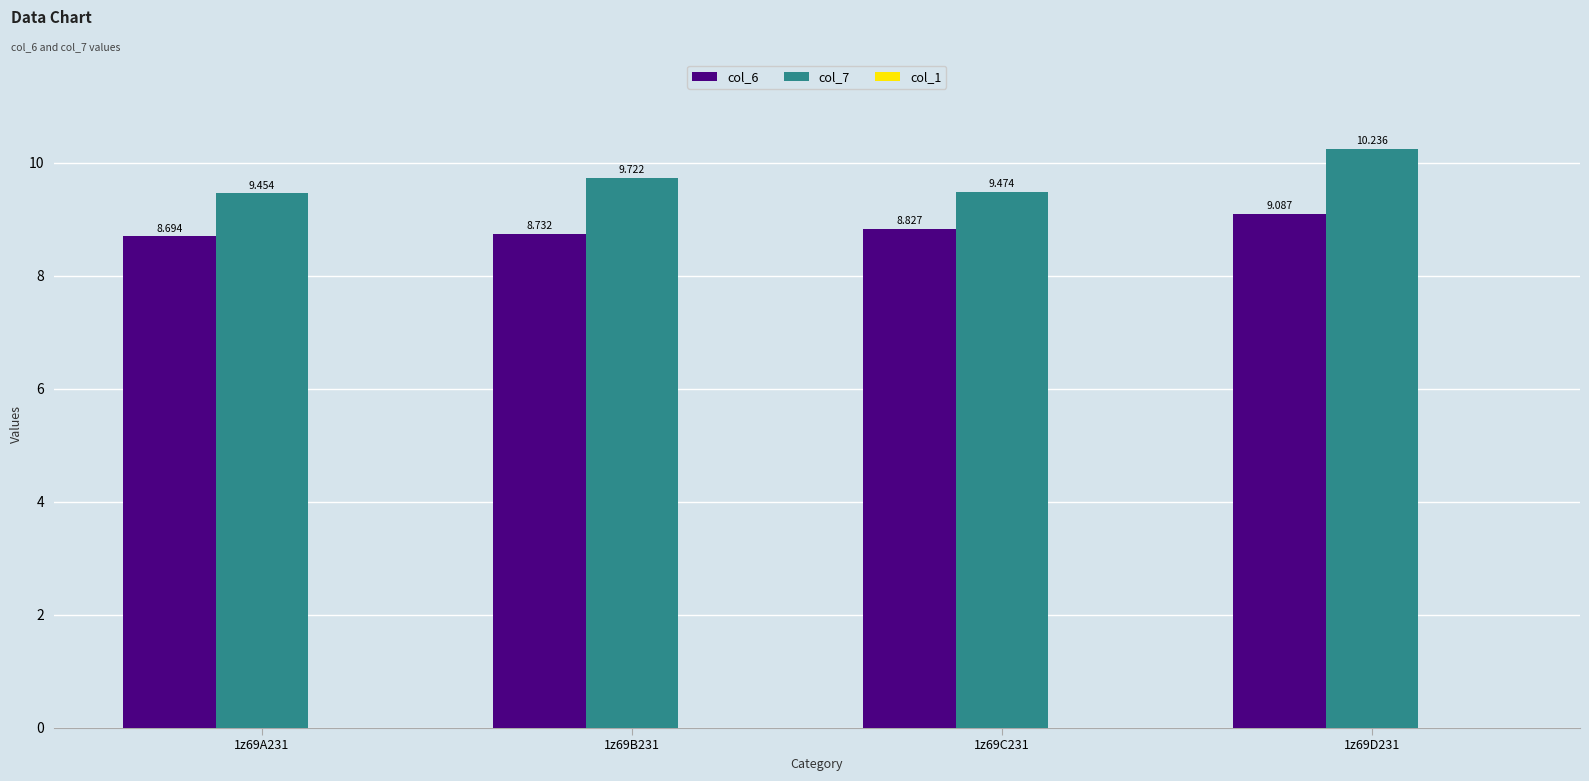

Is the value of col_6 at 1z69D231 greater than the value of col_7 at 1z69A231?

No